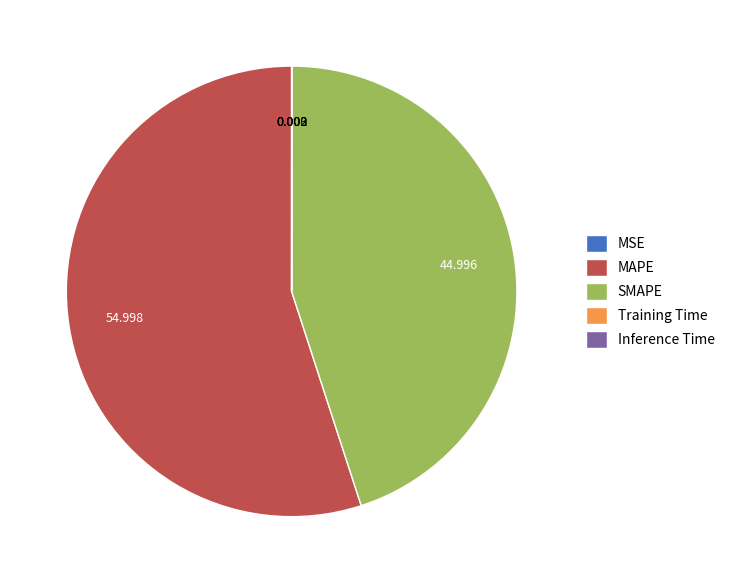

Is there any slice that represents more than half of the pie?

Yes